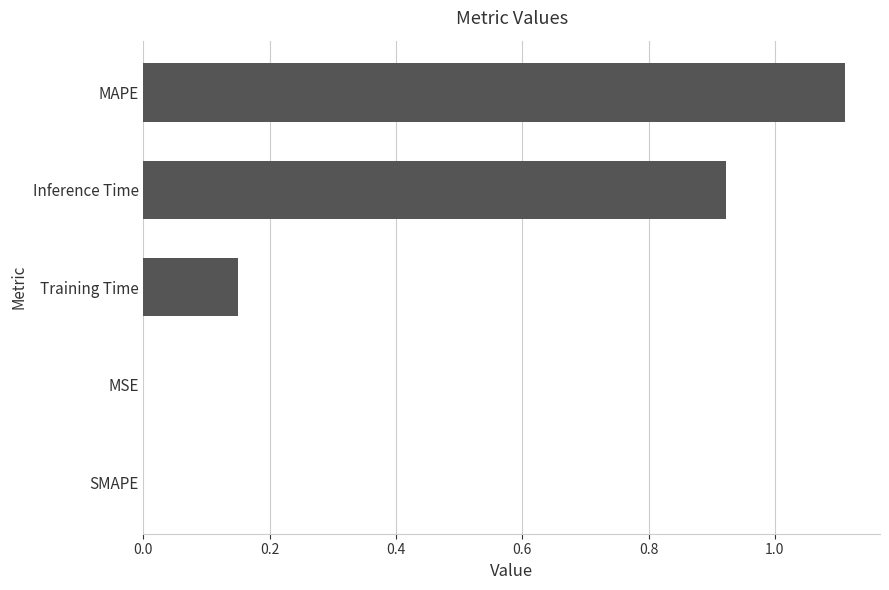

Which has a higher value, MAPE or Training Time?

MAPE